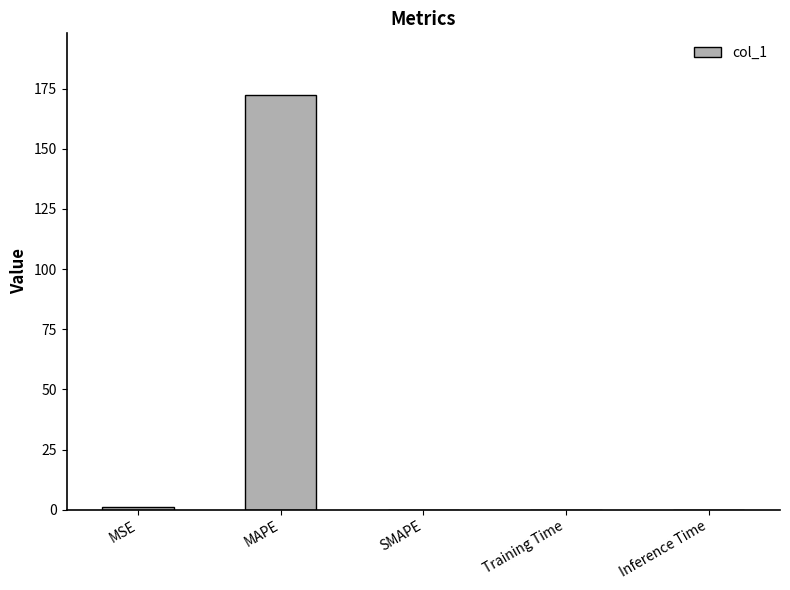

What is the sum of the values at MAPE and SMAPE?

172.2